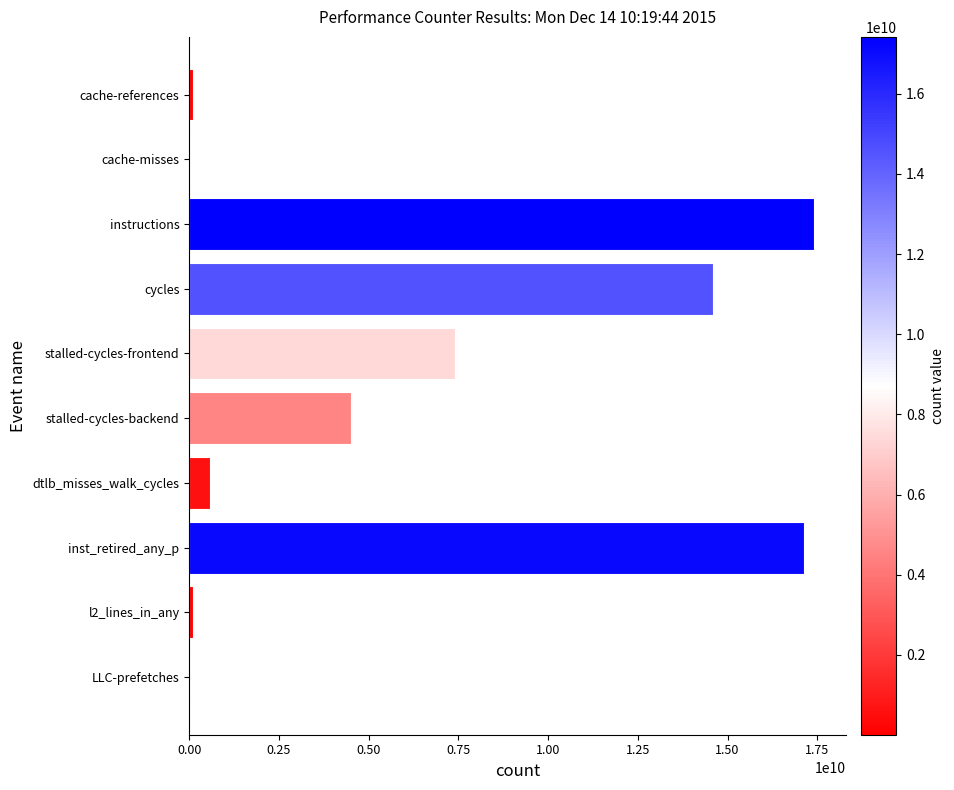

True or false: the data shows 9431295956 at instructions.

False